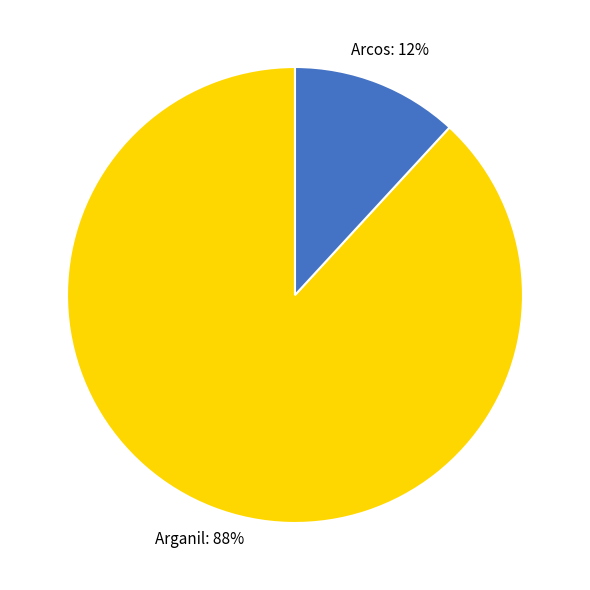

Is it true that Arganil is 99% of the pie?

False